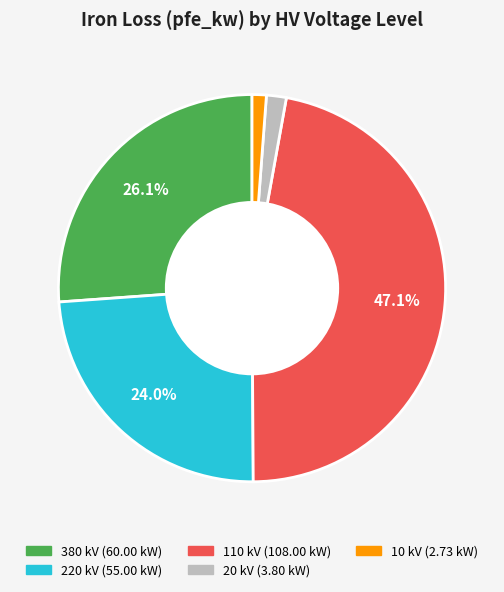

Count the number of slices in the pie.

5